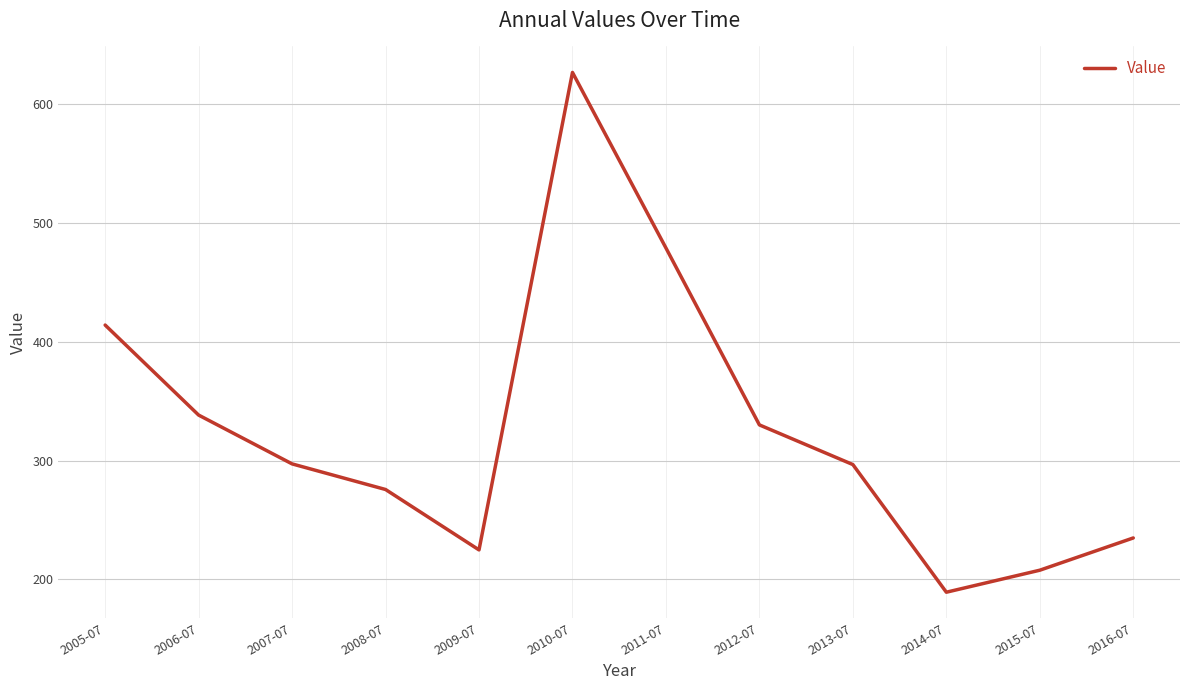

Is it true that the value at 2005-07 is 727.0?

False